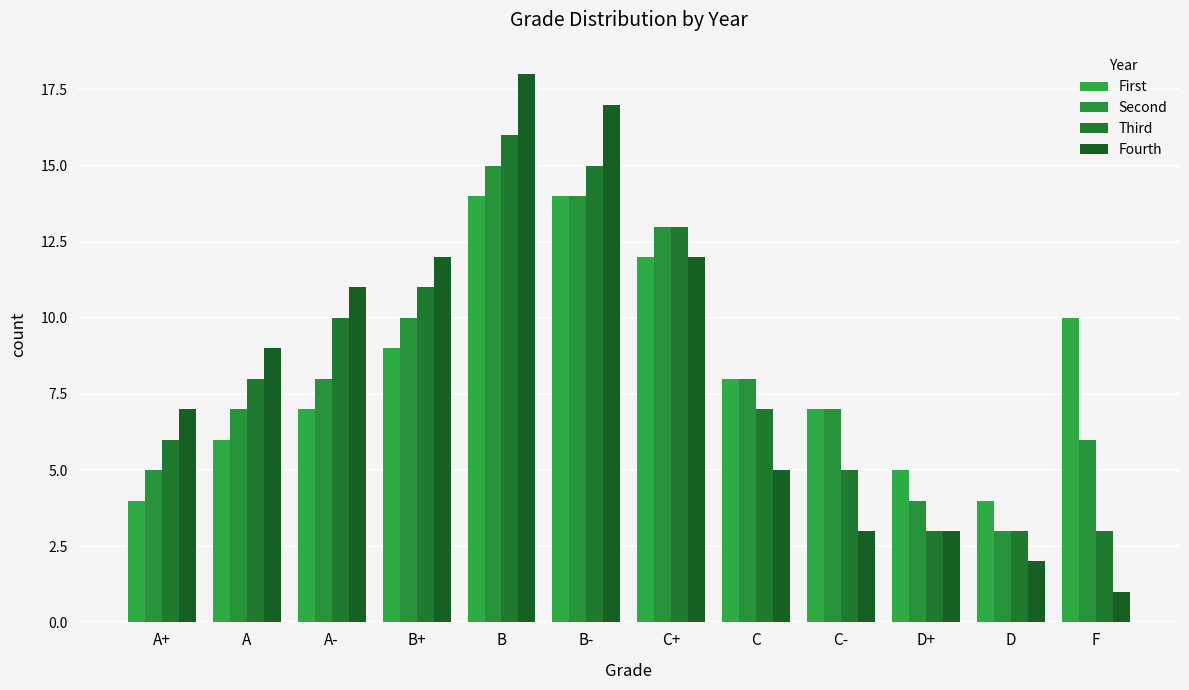

Reading left to right, list all the values displayed in this chart.

First: A+=4	A=6	A-=7	B+=9	B=14	B-=14	C+=12	C=8	C-=7	D+=5	D=4	F=10
Second: A+=5	A=7	A-=8	B+=10	B=15	B-=14	C+=13	C=8	C-=7	D+=4	D=3	F=6
Third: A+=6	A=8	A-=10	B+=11	B=16	B-=15	C+=13	C=7	C-=5	D+=3	D=3	F=3
Fourth: A+=7	A=9	A-=11	B+=12	B=18	B-=17	C+=12	C=5	C-=3	D+=3	D=2	F=1